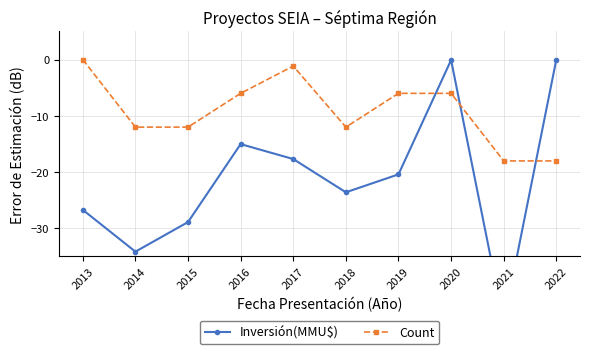

Which series changed the most between 2017 and 2021?

Inversión(MMU$)